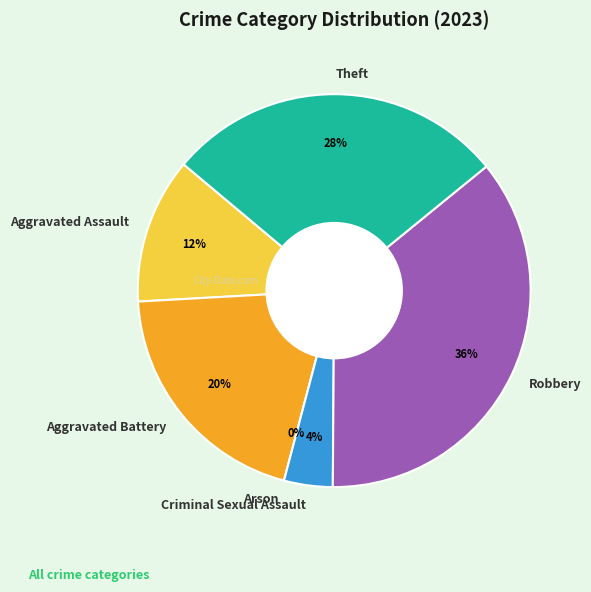

Rank the categories by value from lowest to highest.

Arson, Criminal Sexual Assault, Aggravated Assault, Aggravated Battery, Theft, Robbery